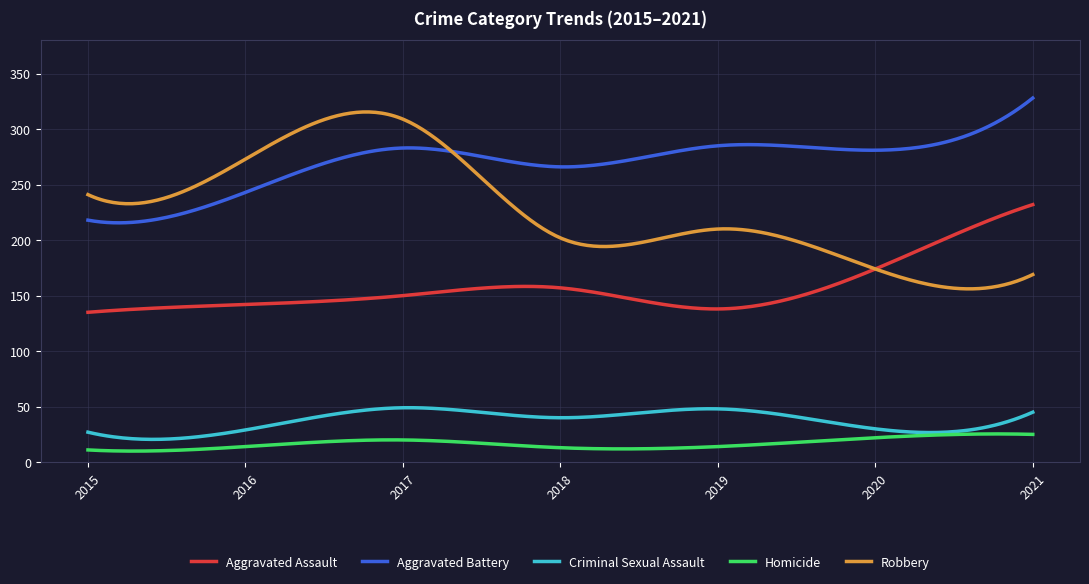

Which series has the largest range (max minus min)?

Robbery